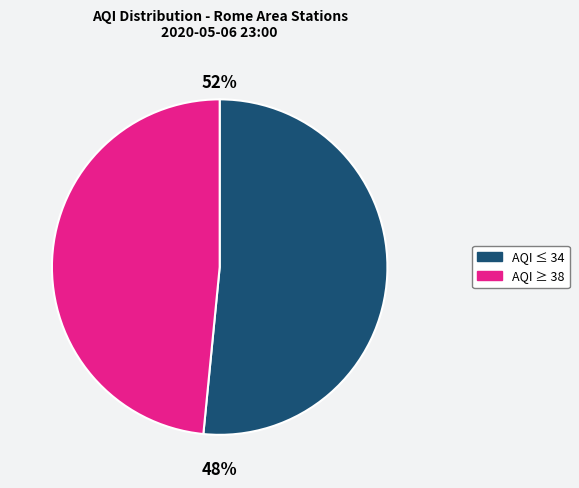

To the nearest percent, what is the difference between the largest and smallest slice percentages?

4%